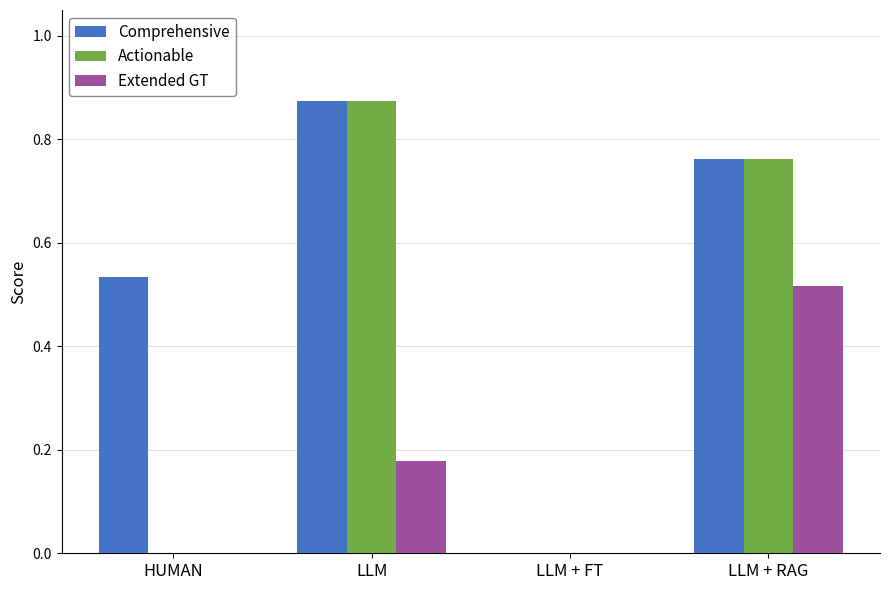

What are all the series names shown in the legend?

Comprehensive, Actionable, Extended GT